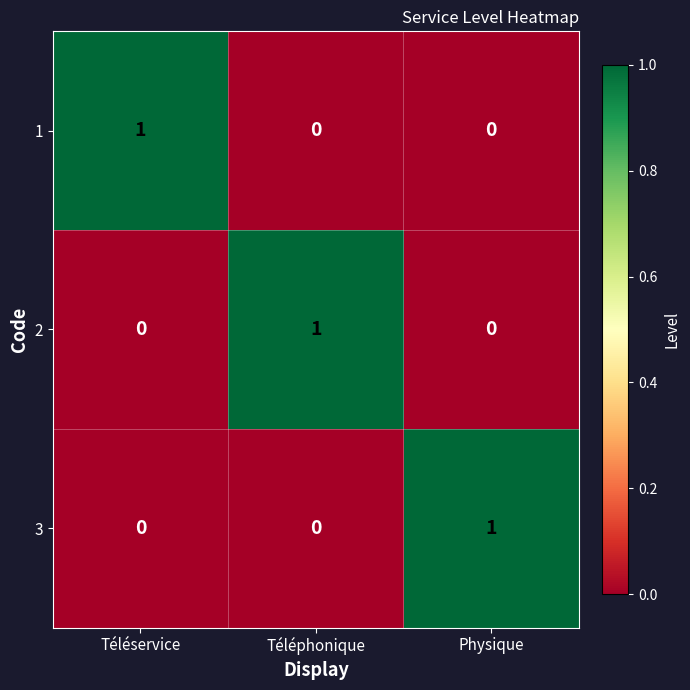

True or false: 1 has a value of 0 at Téléphonique.

True